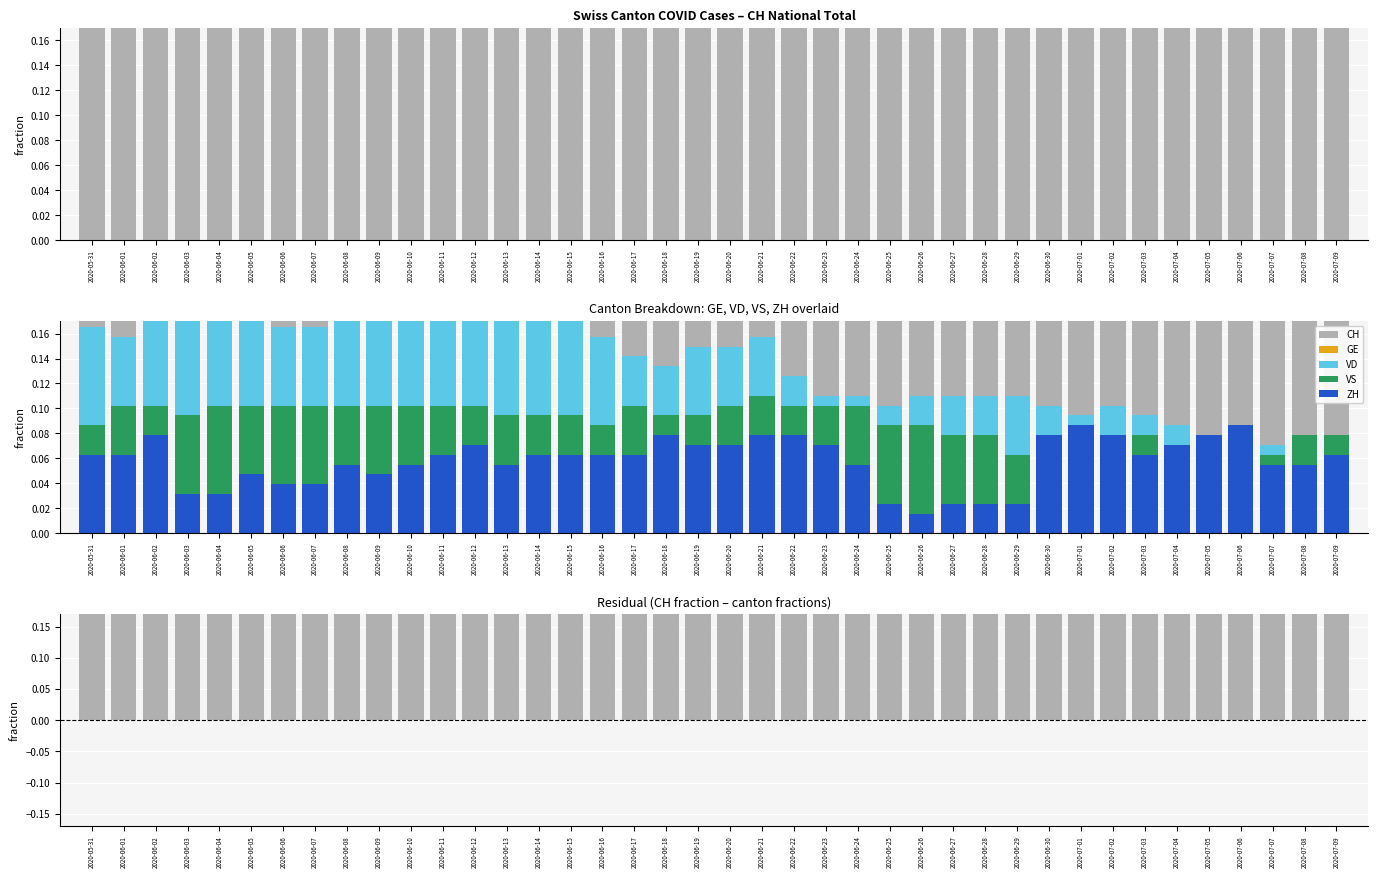

What is the value of the CH bar at the 10th from the left?

0.8